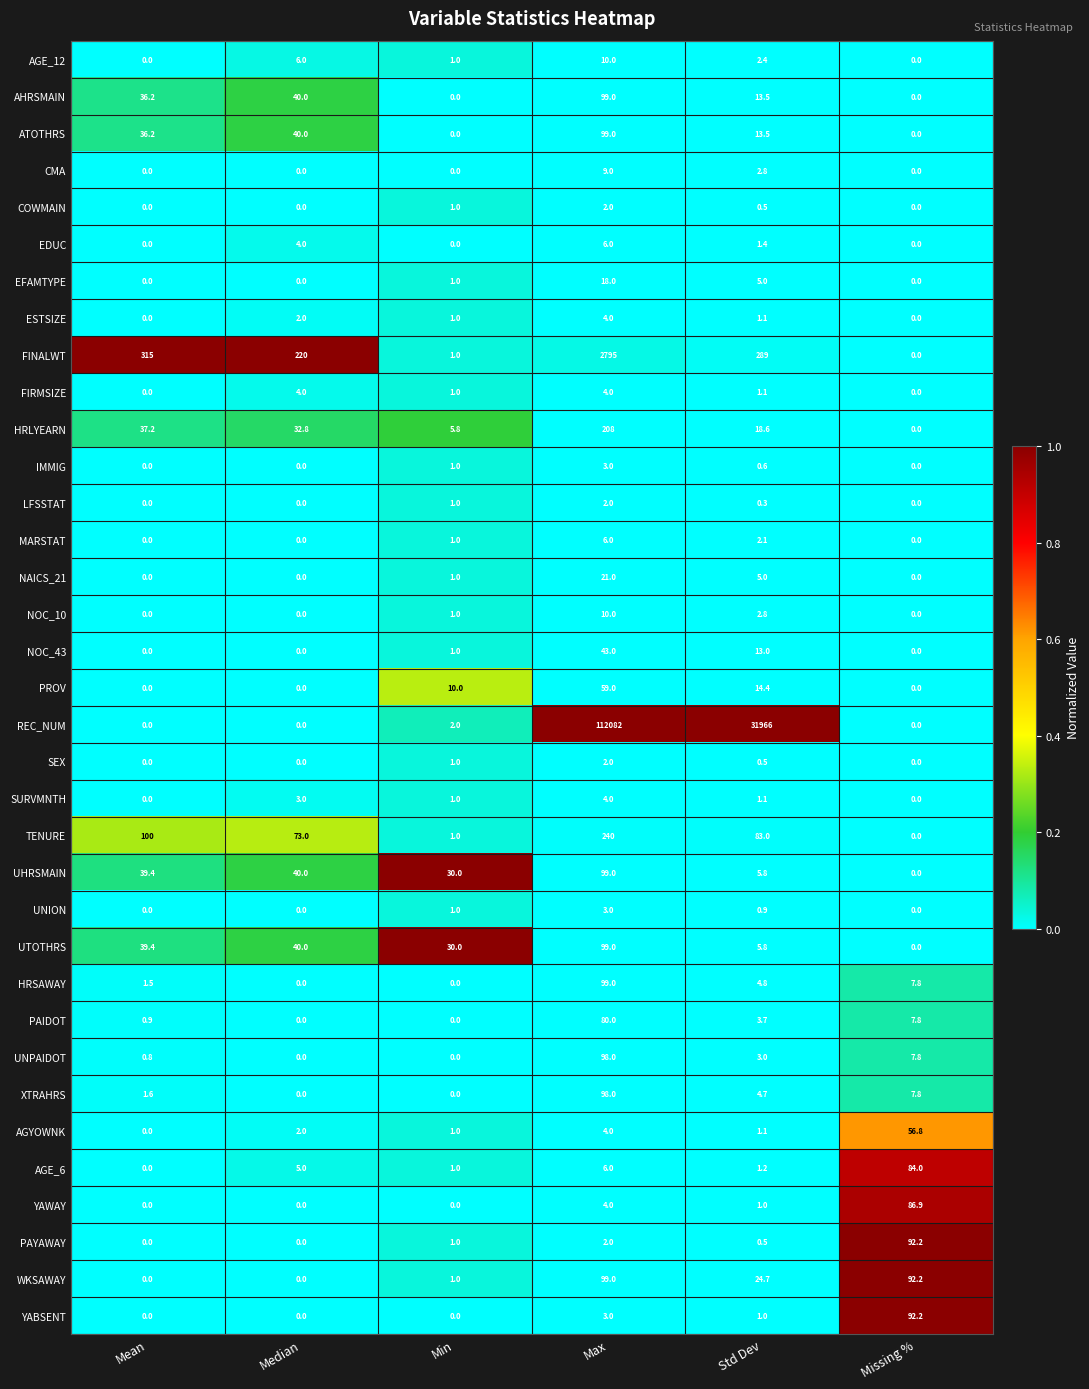

What is the difference between the maximum and second lowest values in the UNPAIDOT series?

98.0